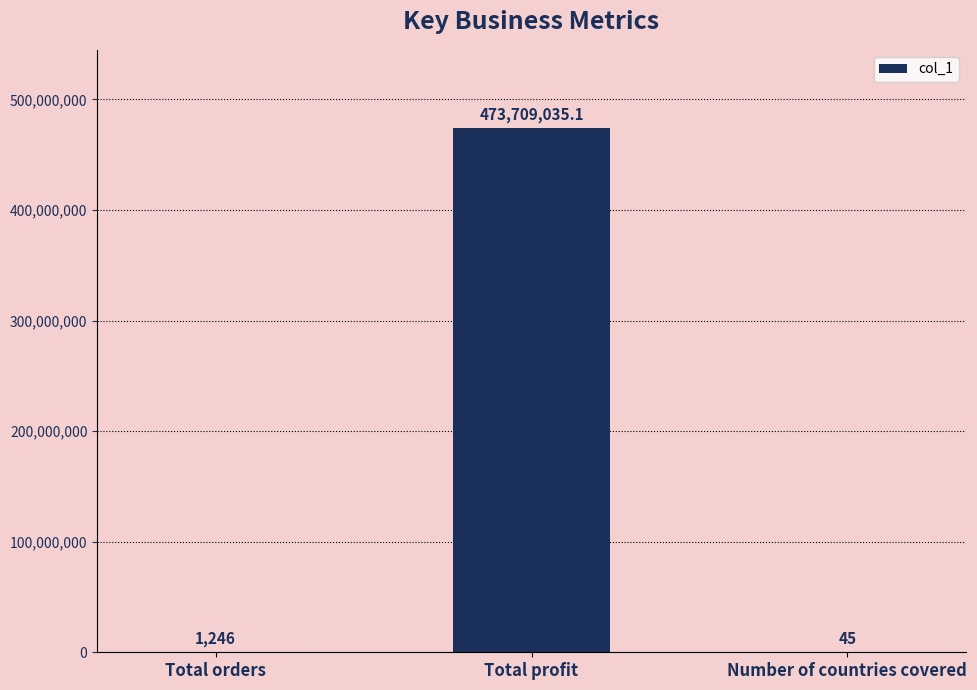

What is the change in value from Total orders to Number of countries covered?

-1201.0